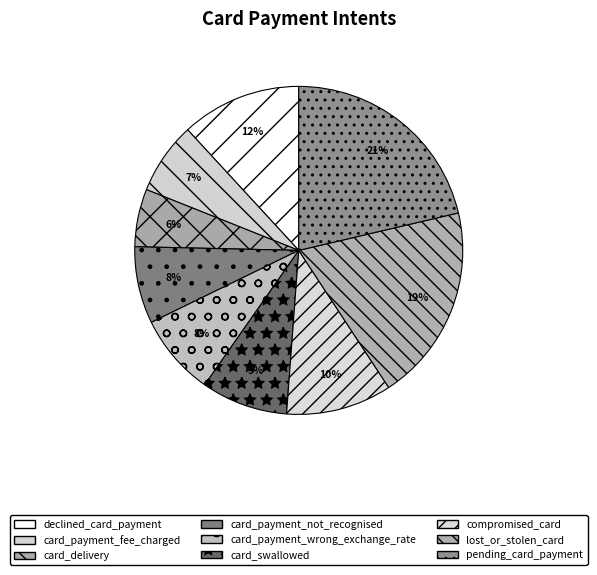

Between card_delivery and card_payment_not_recognised, which is larger?

card_payment_not_recognised